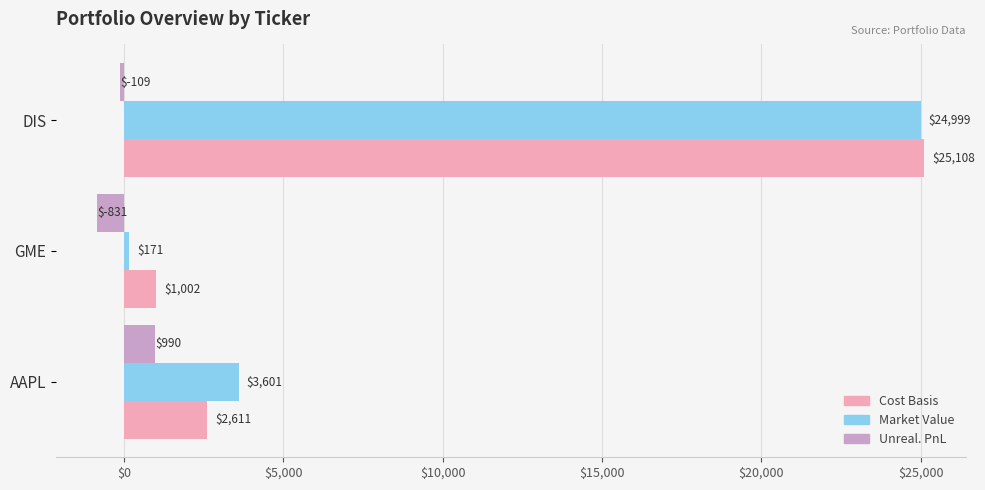

What is the approximate value of Market Value at GME?

171.4